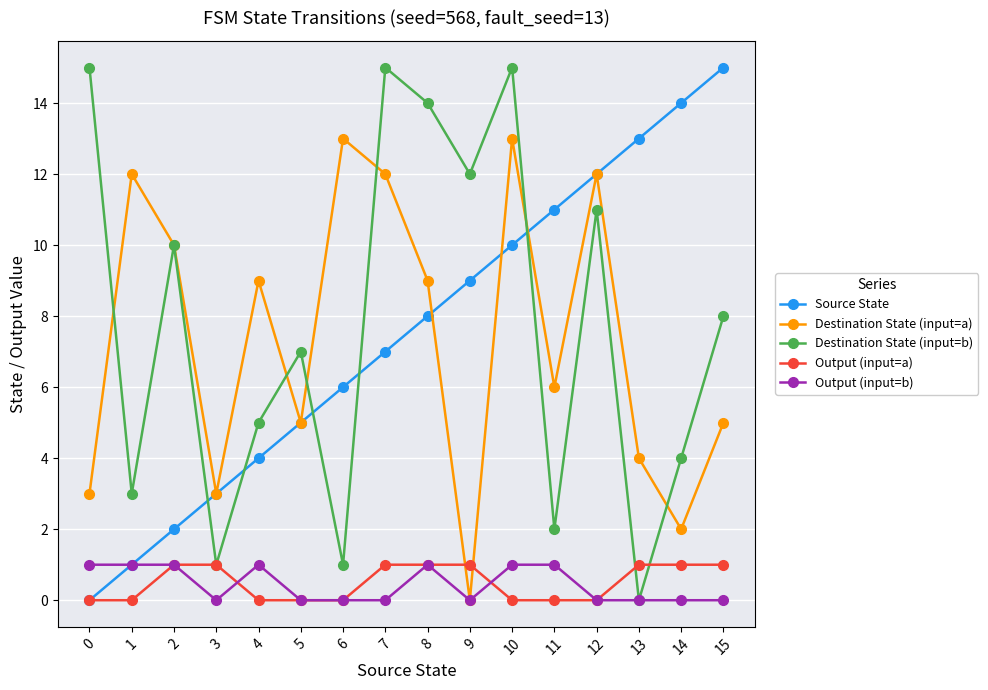

What are all the series names shown in the legend?

Source State, Destination State (input=a), Destination State (input=b), Output (input=a), Output (input=b)